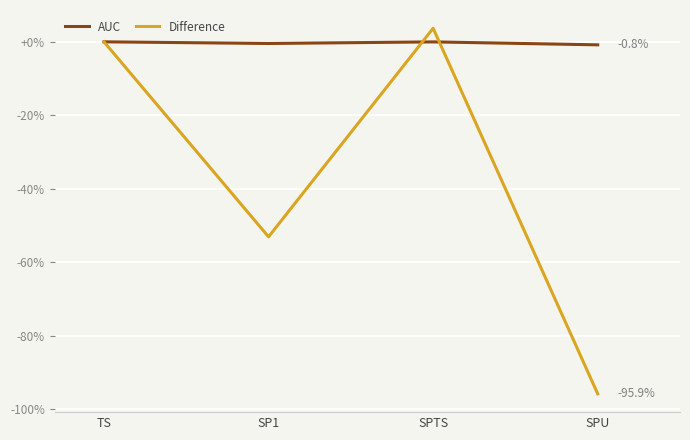

What is the spread (max minus min) of values at SPU?

95.1